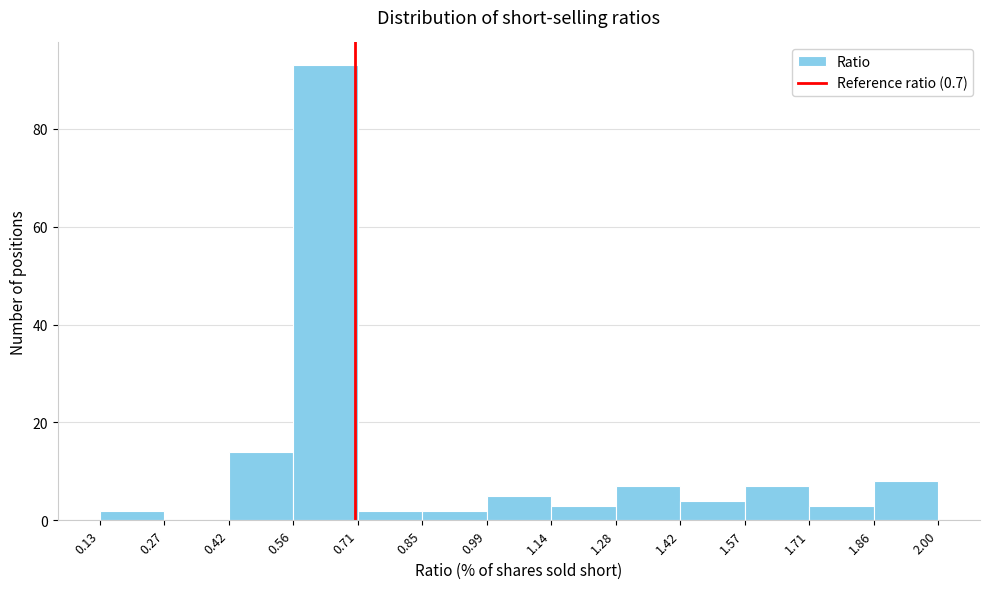

Which range on the x-axis has the tallest bar?

0.56 to 0.71